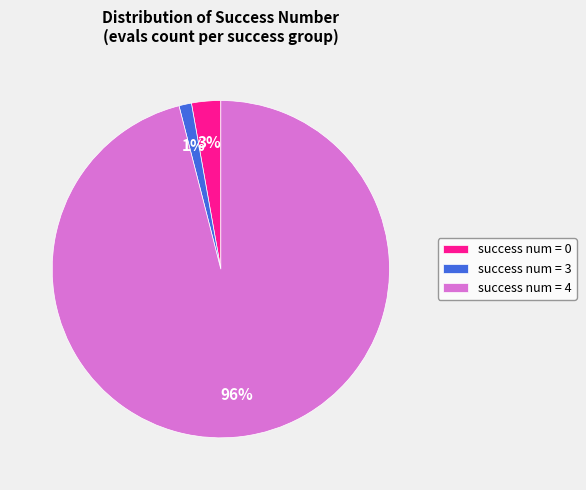

Which has a higher value, success num = 4 or success num = 3?

success num = 4